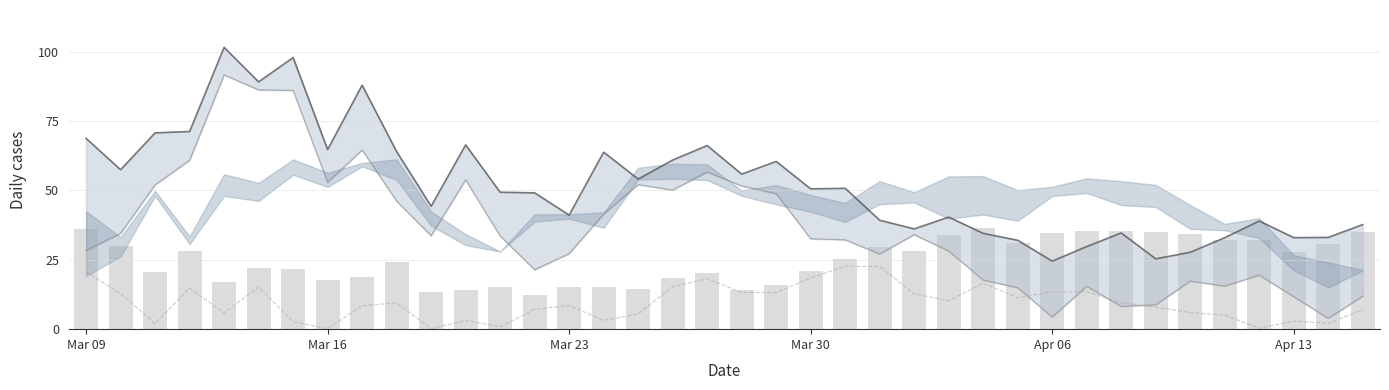

Is the value of AYI Short at 15 greater than the value of HELE Long at 31?

Yes